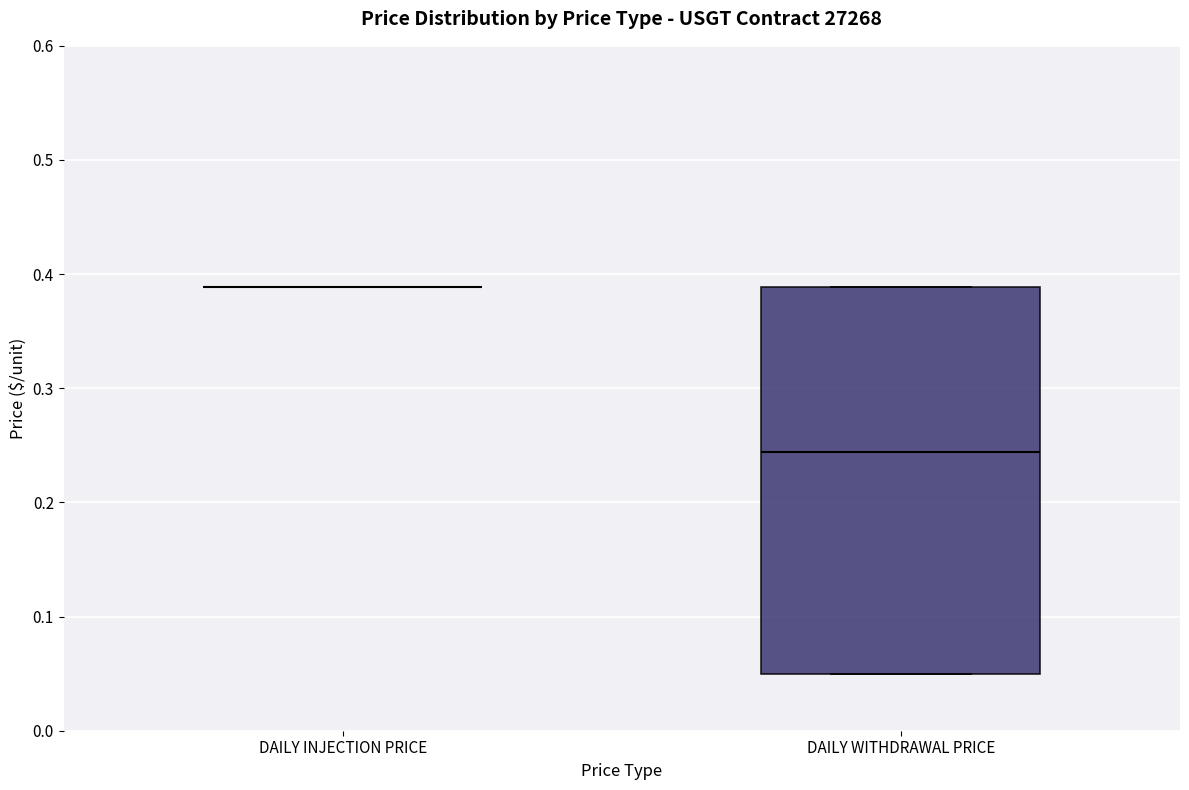

Reading left to right, read every box against the y-axis: the position of its median line, the range the box covers, and the ends of its whiskers. The values are not printed on the chart, so give them approximately, as read against the axis.

DAILY INJECTION PRICE: box collapsed to a line at 0.39, whiskers 0.39 to 0.39
DAILY WITHDRAWAL PRICE: median 0.24, box 0.05 to 0.39, whiskers 0.05 to 0.39